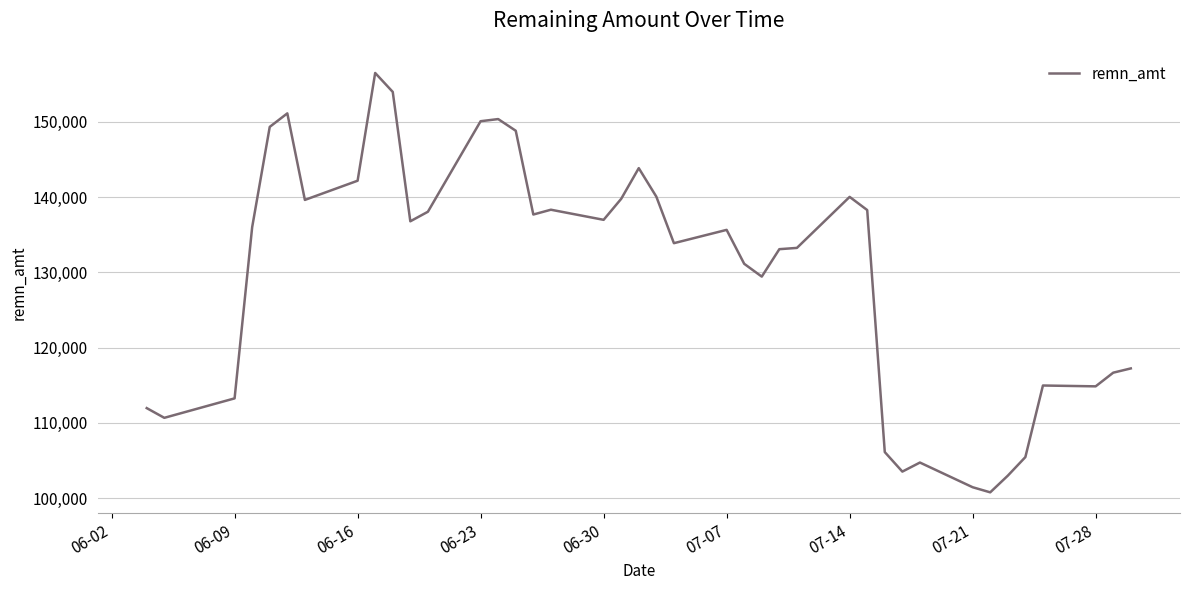

What is the greatest value displayed?

156496